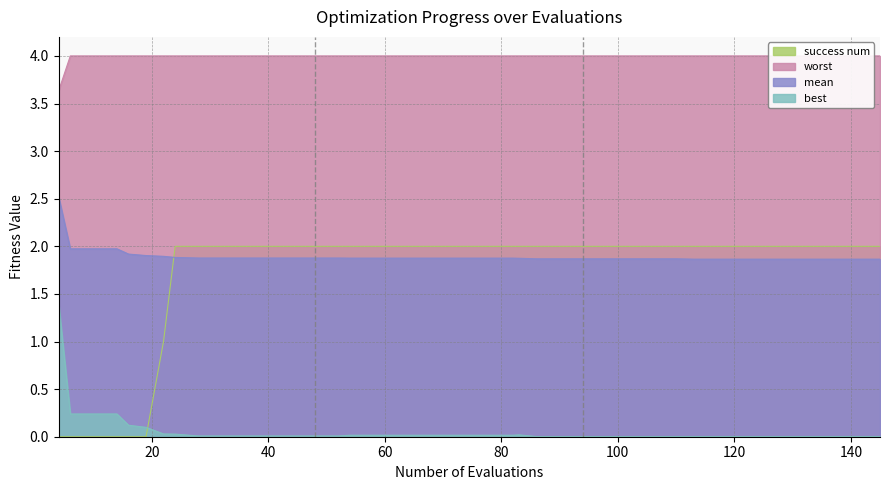

Reading right to left, list all the values displayed in this chart.

mean: 1.9	1.9	1.9	1.9	1.9	1.9	1.9	1.9	1.9	1.9	1.9	1.9	1.9	1.9	1.9	1.9	1.9	1.9	1.9	1.9	1.9	1.9	1.9	1.9	1.9	1.9	1.9	1.9	1.9	1.9	1.9	1.9	1.9	1.9	1.9	1.9	2.0	2.0	2.0	2.5
best: 0.0	0.0	0.0	0.0	0.0	0.0	0.0	0.0	0.0	0.0	0.0	0.0	0.0	0.0	0.0	0.0	0.0	0.0	0.0	0.0	0.0	0.0	0.0	0.0	0.0	0.0	0.0	0.0	0.0	0.0	0.0	0.0	0.0	0.0	0.1	0.1	0.2	0.2	0.2	1.4
worst: 4.0	4.0	4.0	4.0	4.0	4.0	4.0	4.0	4.0	4.0	4.0	4.0	4.0	4.0	4.0	4.0	4.0	4.0	4.0	4.0	4.0	4.0	4.0	4.0	4.0	4.0	4.0	4.0	4.0	4.0	4.0	4.0	4.0	4.0	4.0	4.0	4.0	4.0	4.0	3.6
success num: 2.0	2.0	2.0	2.0	2.0	2.0	2.0	2.0	2.0	2.0	2.0	2.0	2.0	2.0	2.0	2.0	2.0	2.0	2.0	2.0	2.0	2.0	2.0	2.0	2.0	2.0	2.0	2.0	2.0	2.0	2.0	2.0	2.0	1.0	0.0	0.0	0.0	0.0	0.0	0.0